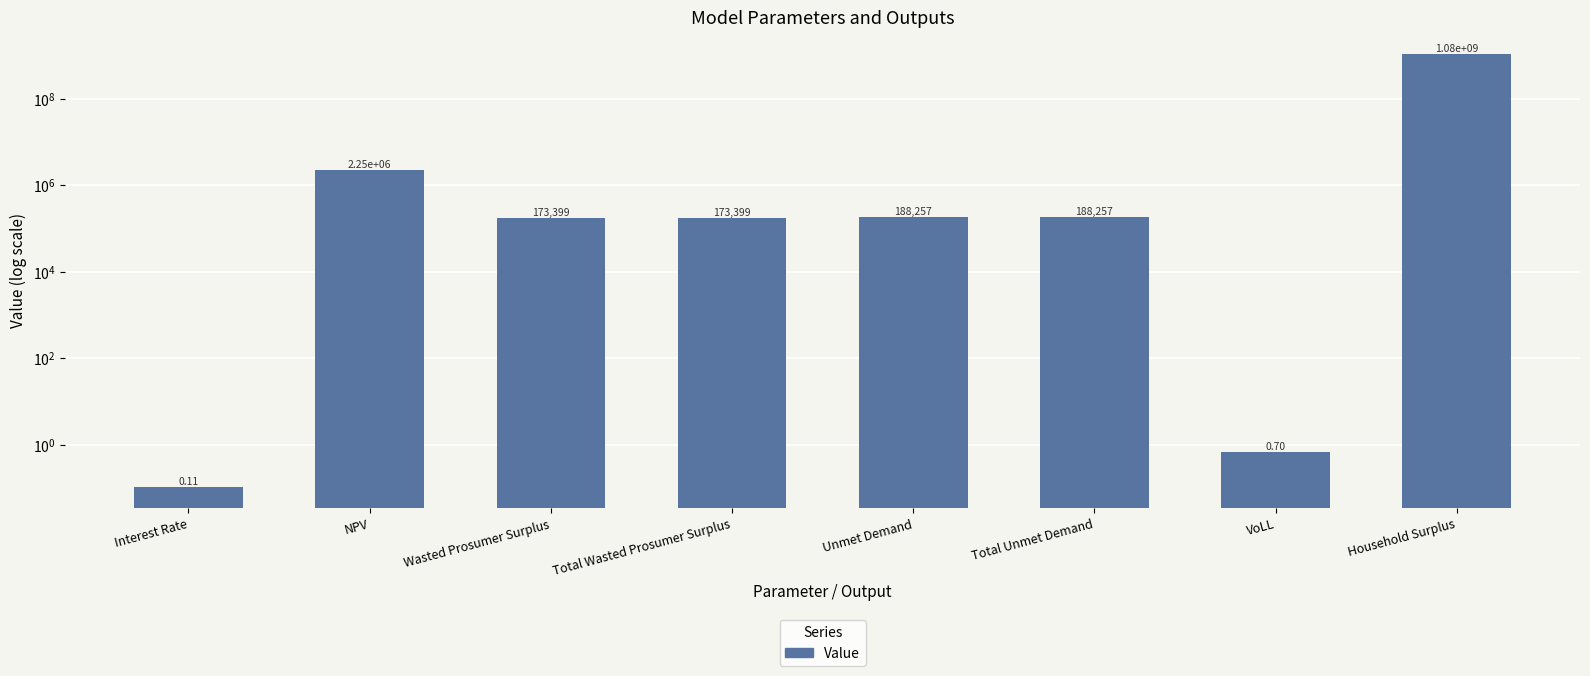

Rank the categories by value from lowest to highest.

Interest Rate, VoLL, Wasted Prosumer Surplus, Total Wasted Prosumer Surplus, Unmet Demand, Total Unmet Demand, NPV, Household Surplus